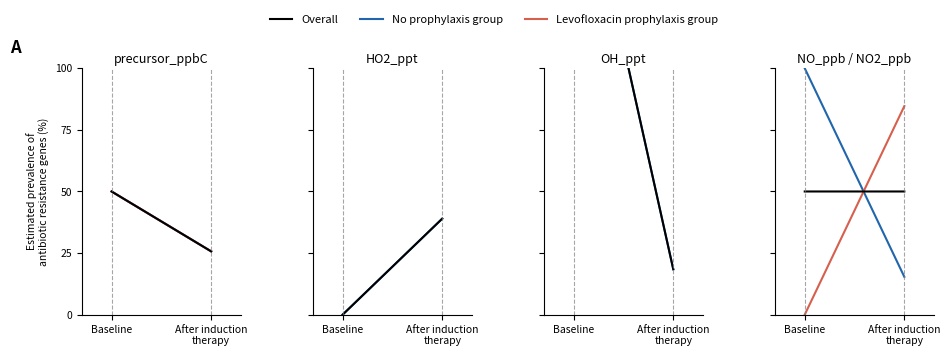

What is the total value across all series at Baseline?

150.0